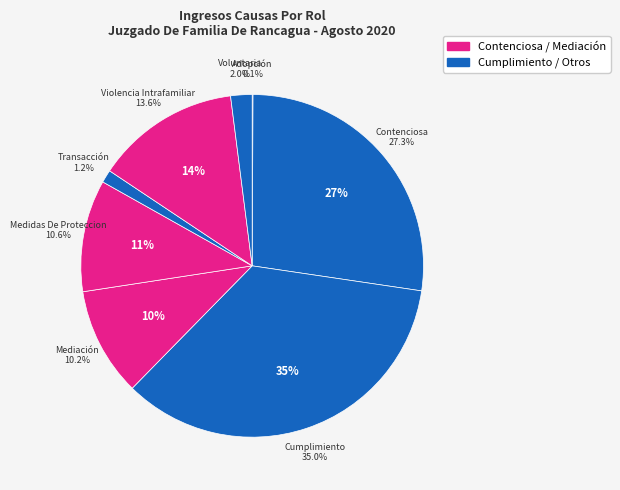

What is the change in value from Adopción to Contenciosa?

+337